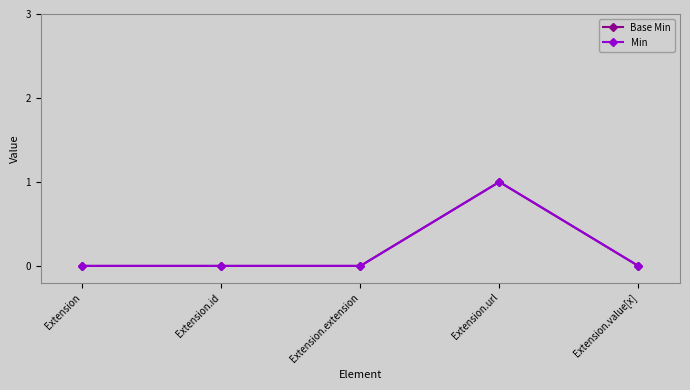

How many interior local peaks does the Min series have?

1